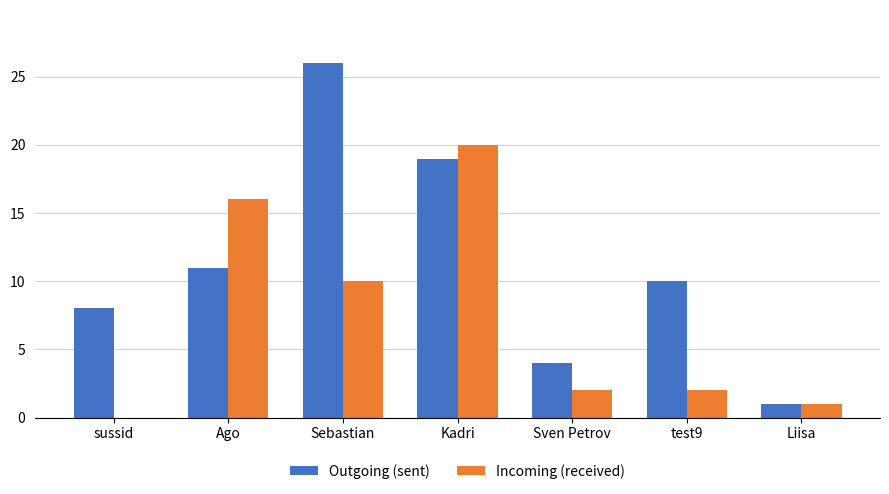

At which label does Outgoing (sent) first exceed 10?

Ago